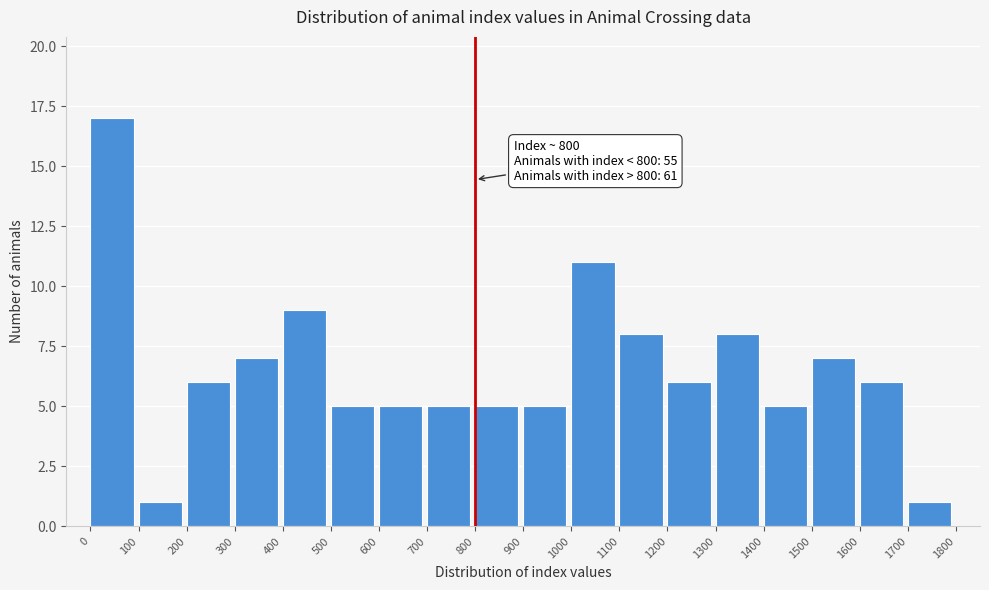

Which range on the x-axis has the tallest bar?

0 to 100